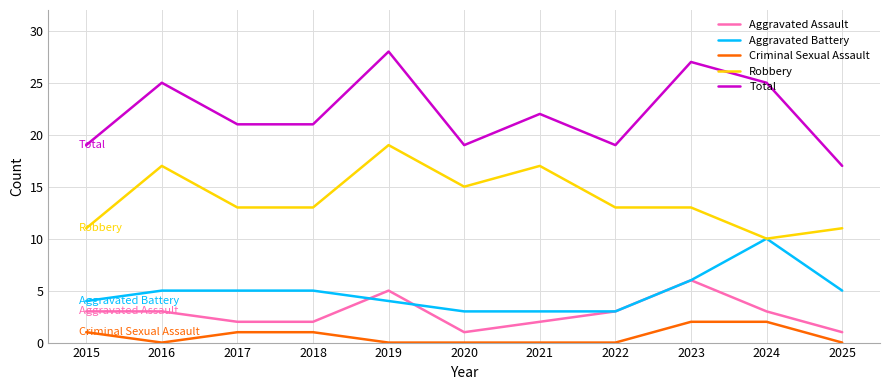

Which series has the largest total across all categories?

Total